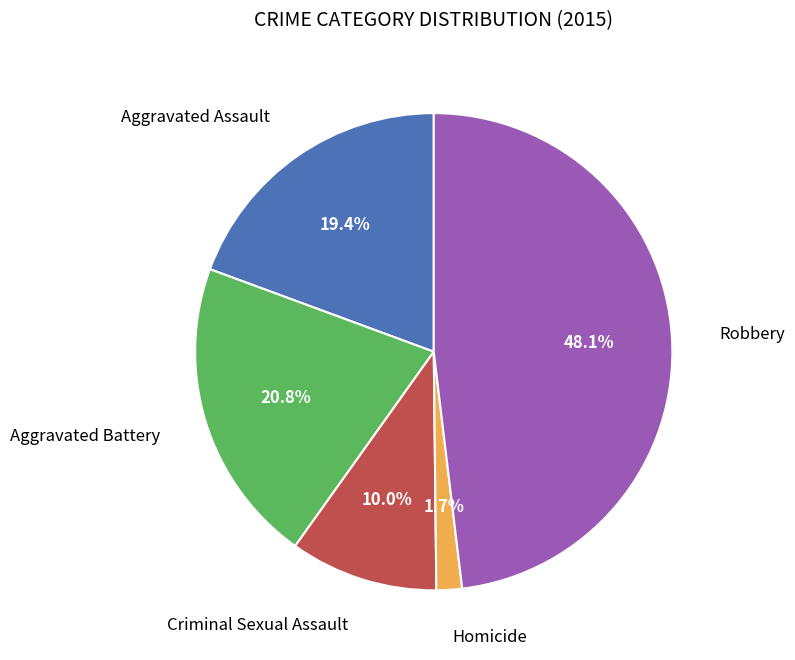

How many slices are in this pie chart?

5